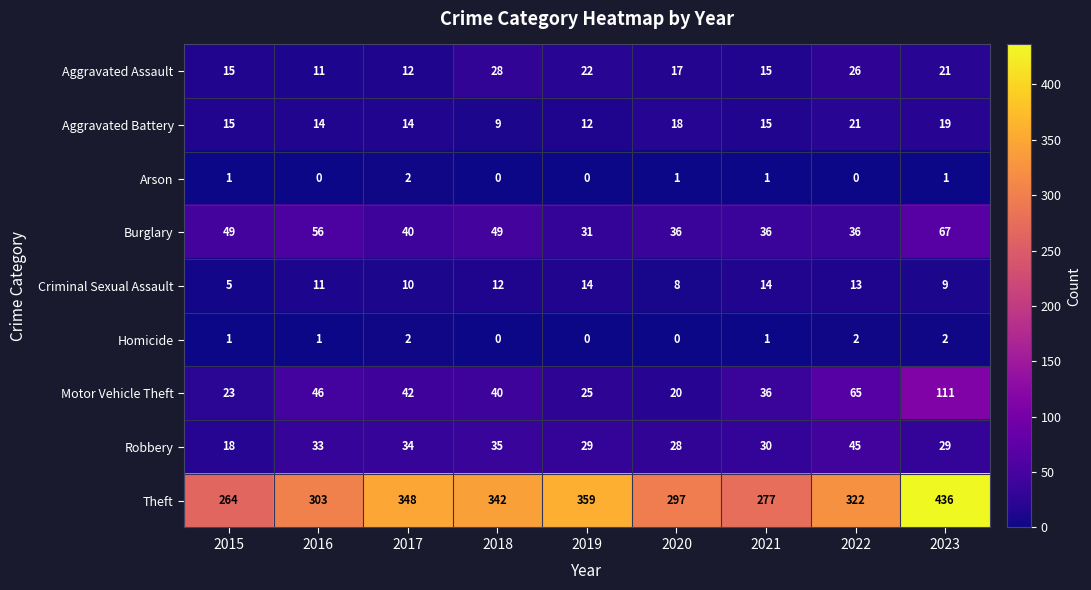

The value of Burglary at 2022 is 36. True or false?

True